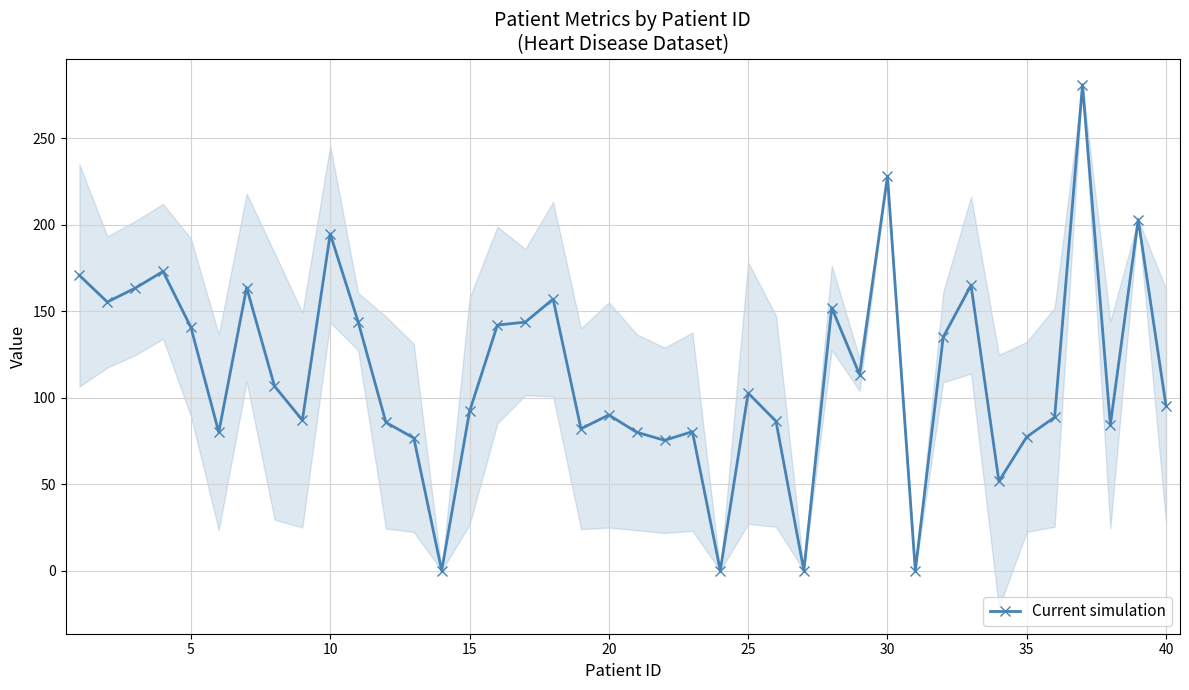

Does the chart display data point markers on the line(s)?

Yes